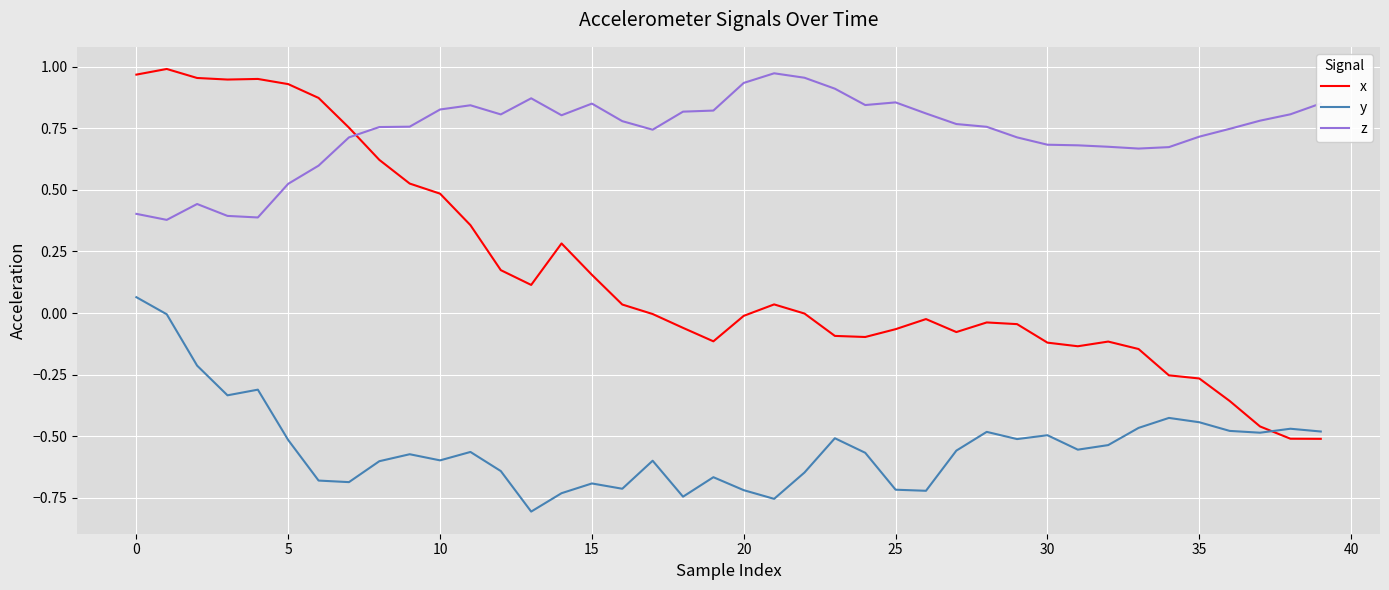

What is the difference between the maximum and minimum values in the x series?

1.5